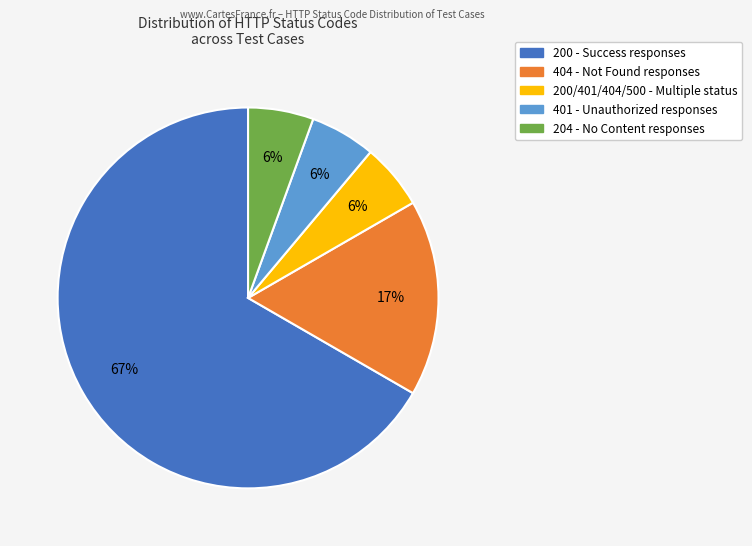

To the nearest percent, what is the average slice percentage?

20%